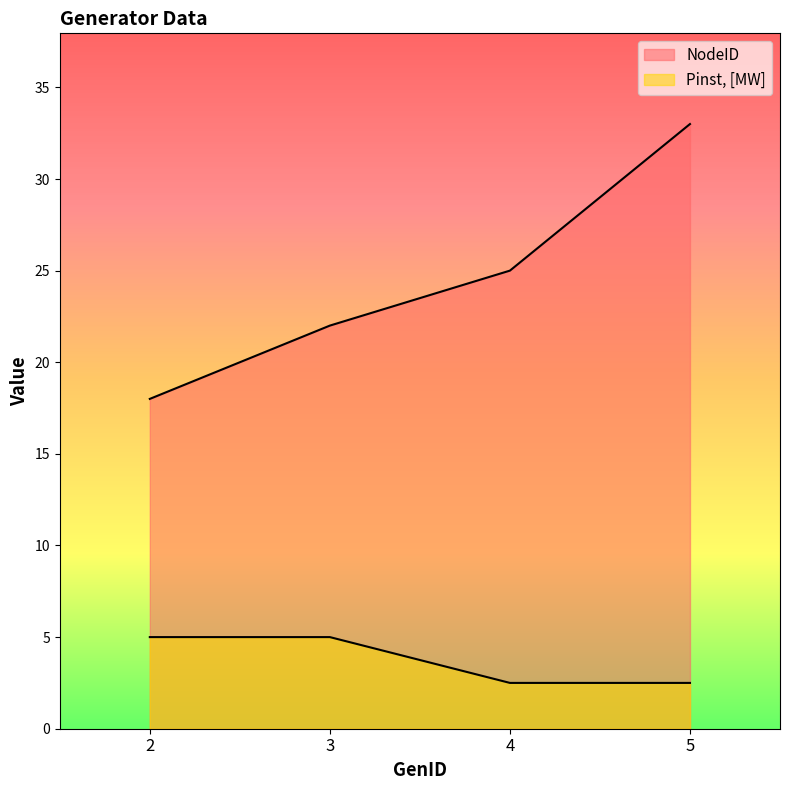

The Pinst, [MW] series shows 8.6 at 2. True or false?

False